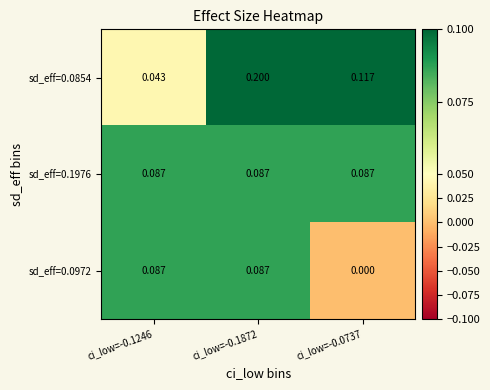

How many values in the sd_eff=0.0972 series exceed 0?

2